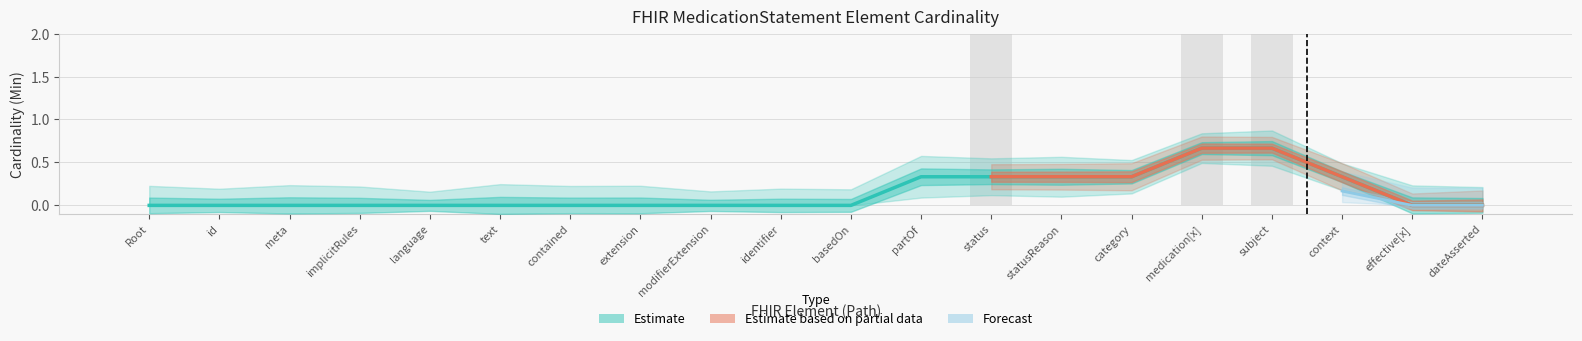

True or false: Estimate has a value of 0 at MedicationStatement.

True